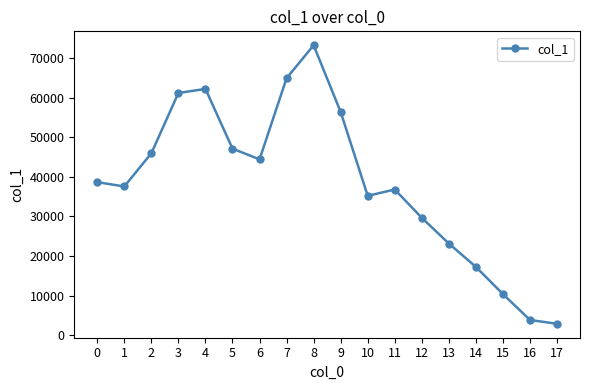

What is the sum of all values?

691107